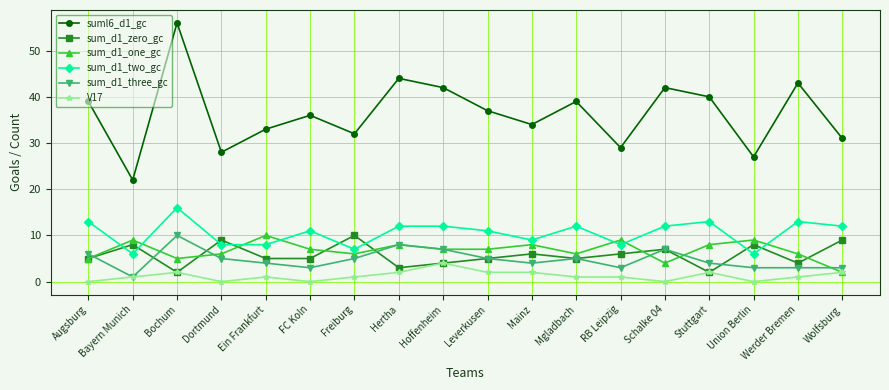

What is the total value across all series at Union Berlin?

53